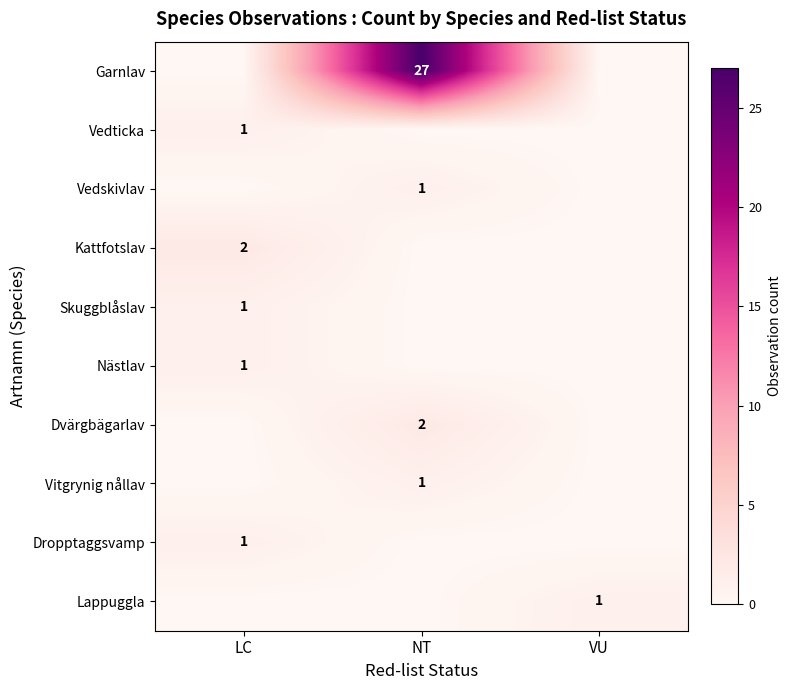

The Vedskivlav series shows 1 at NT. True or false?

True